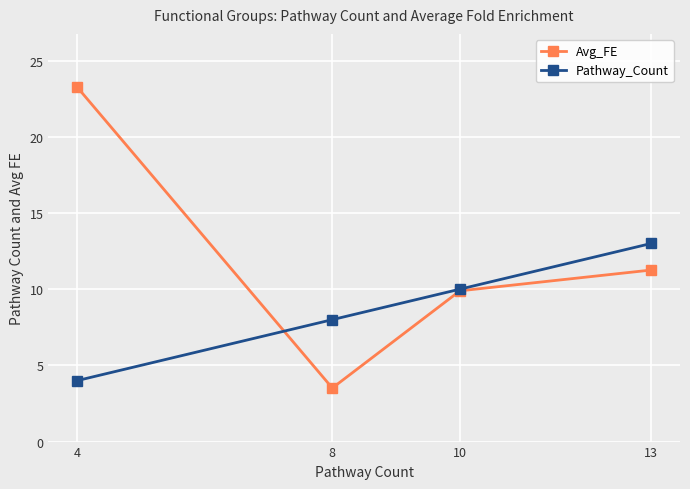

What is the spread (max minus min) of values at 8?

4.5